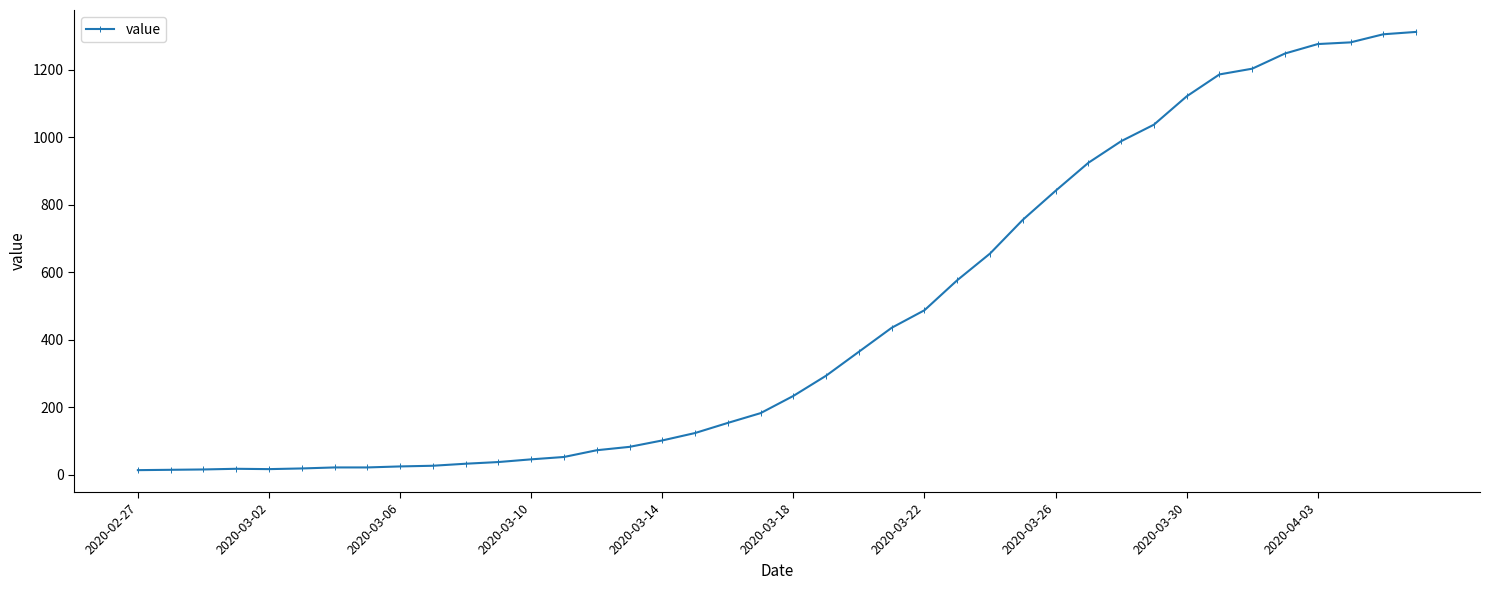

What is the average value?

465